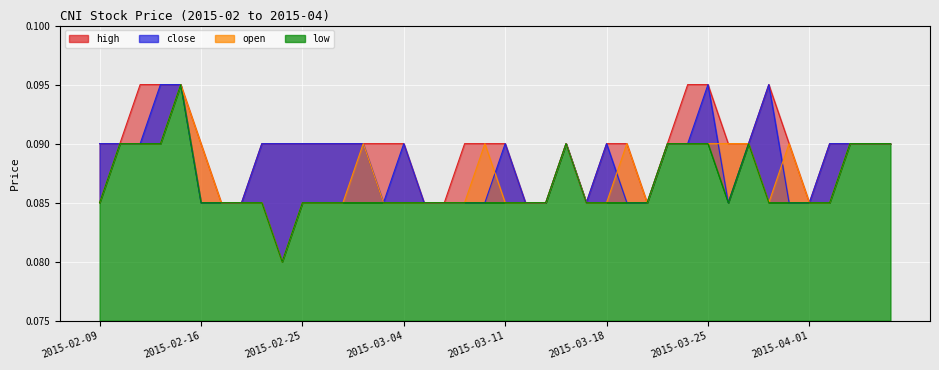

Rank the series by their average value, from highest to lowest.

high, close, open, low